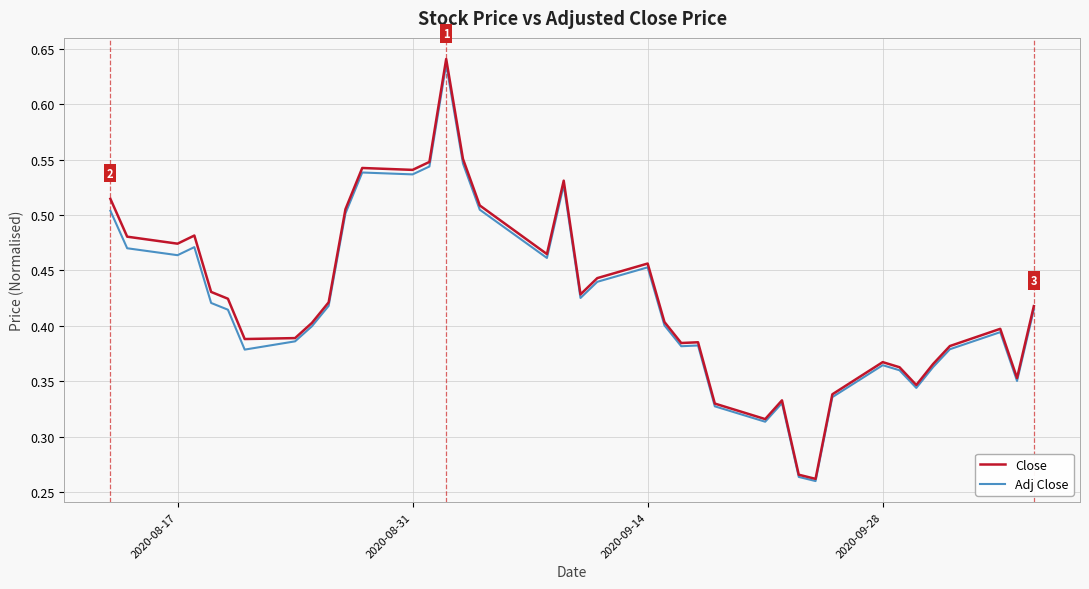

Is it true that Adj Close equals 0.2 at 2020-08-31?

False